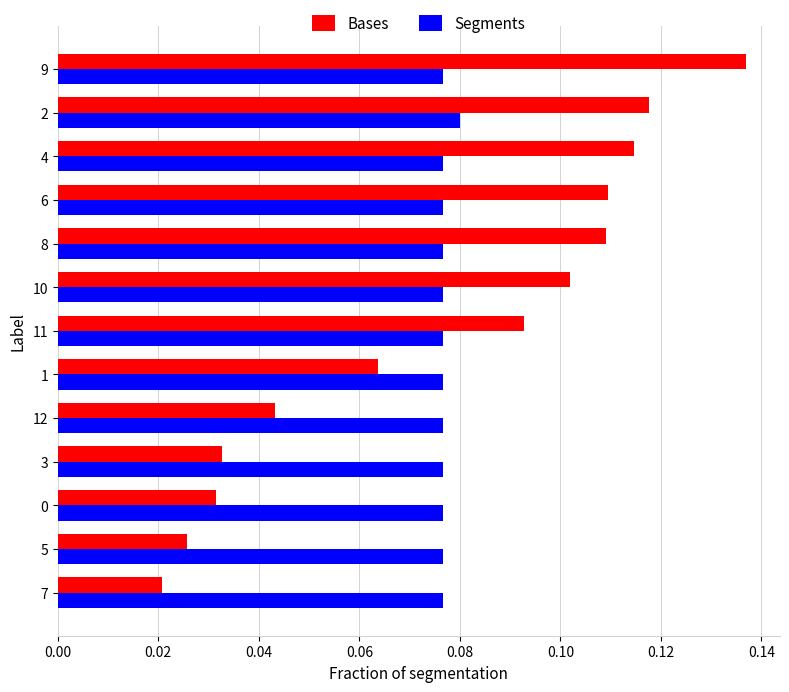

At how many categories does at least one series exceed 0?

13